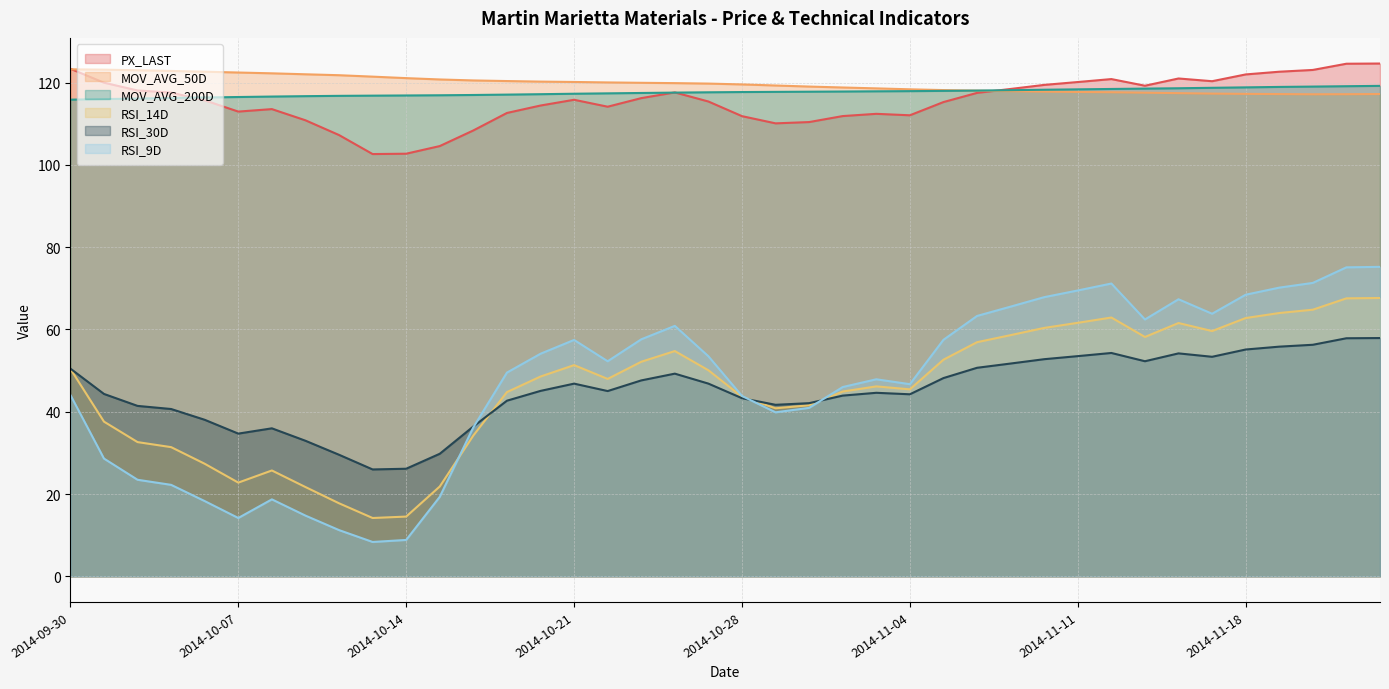

Which category has the lowest value in the PX_LAST series?

2014-10-13